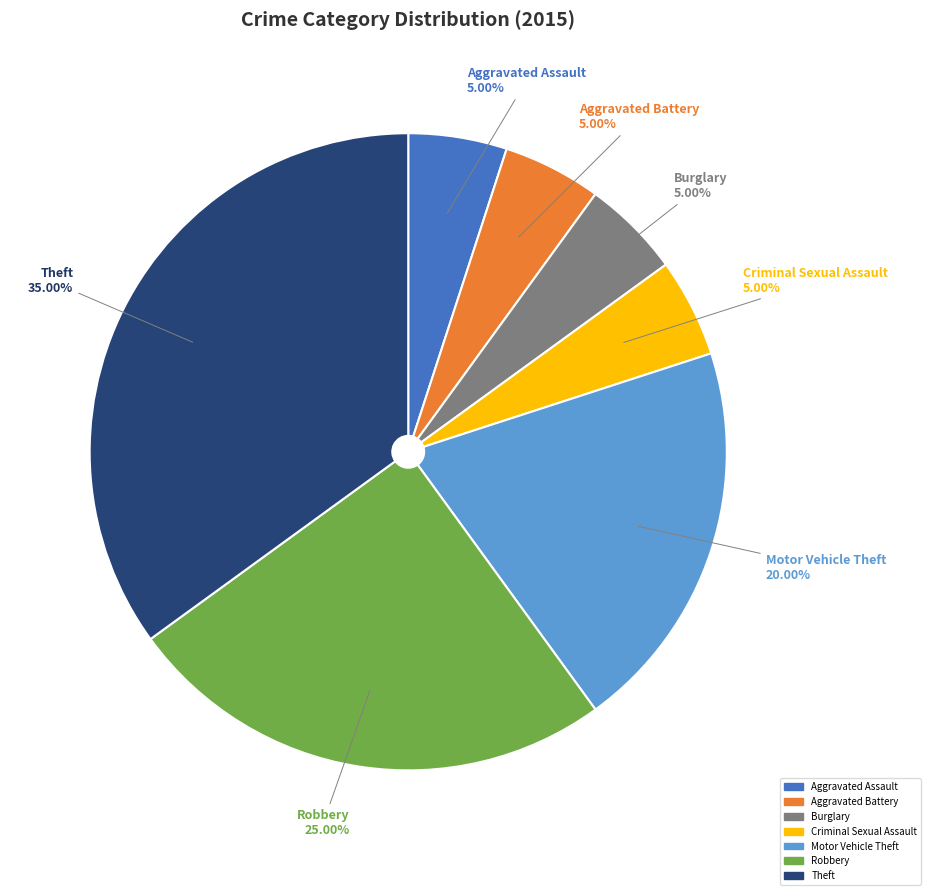

To the nearest percent, what is the average slice percentage?

14%